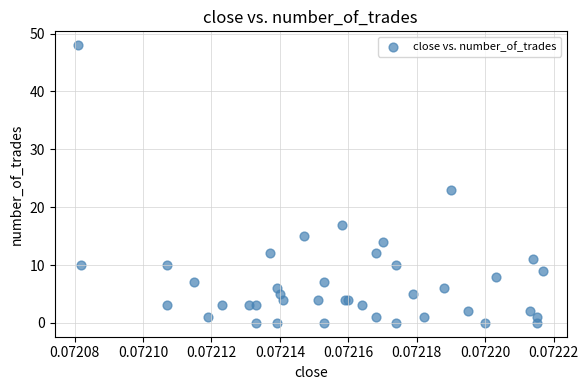

What Y value in the scatter plot is closest to 24?

23